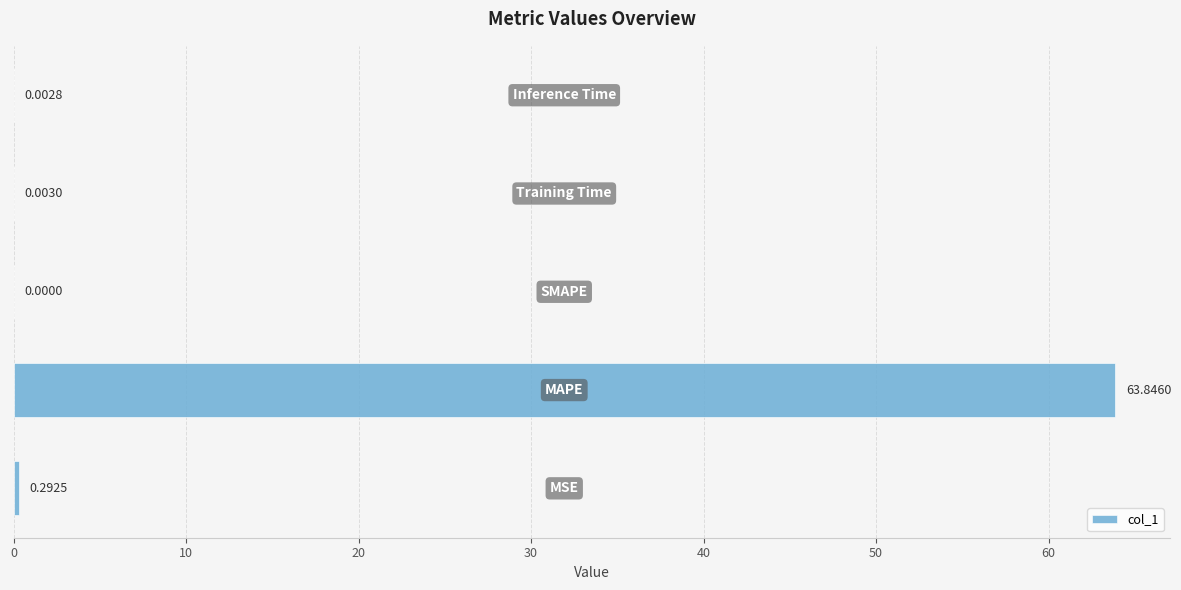

What is the sum of all values?

64.1